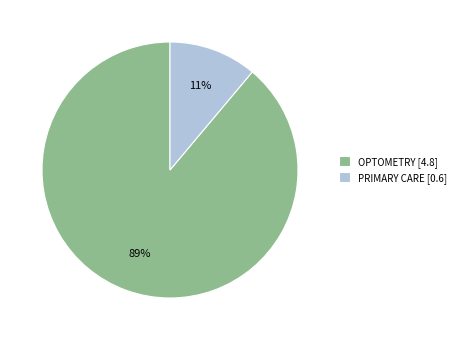

Is it true that OPTOMETRY is 89% of the pie?

True